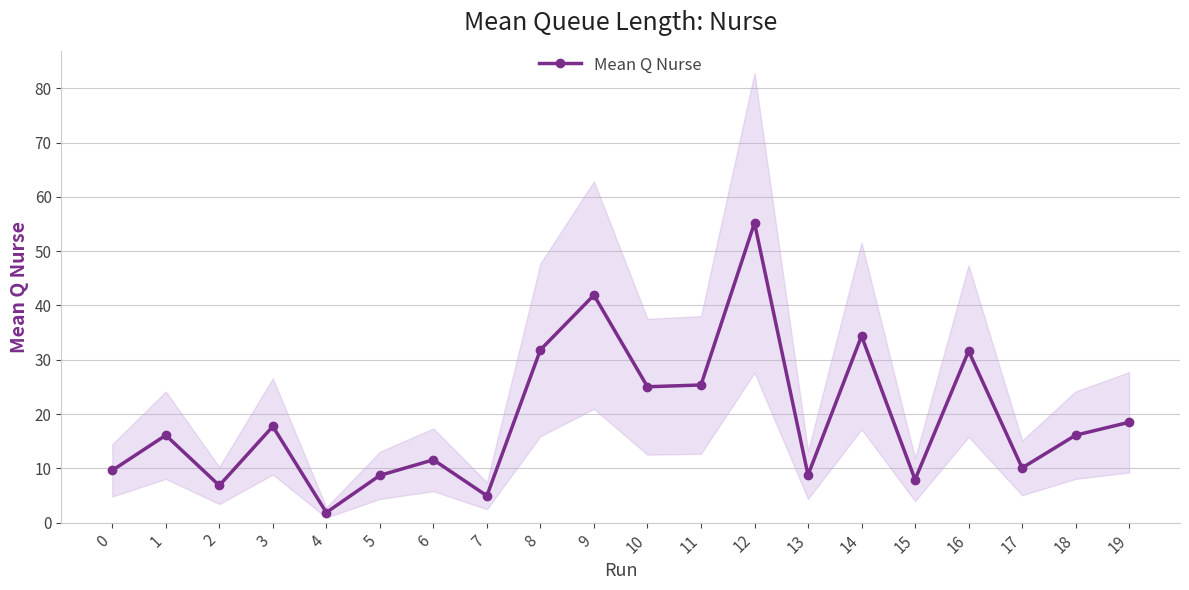

The chart shows a value of 17.2 at 0. True or false?

False